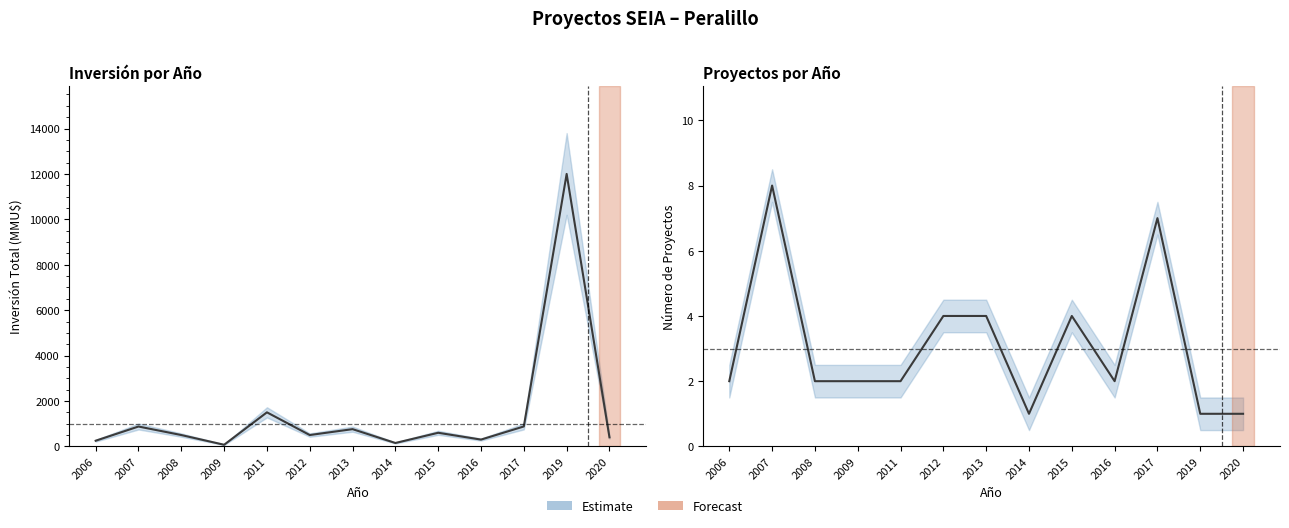

Between 2017 and 2007, which is larger?

2007